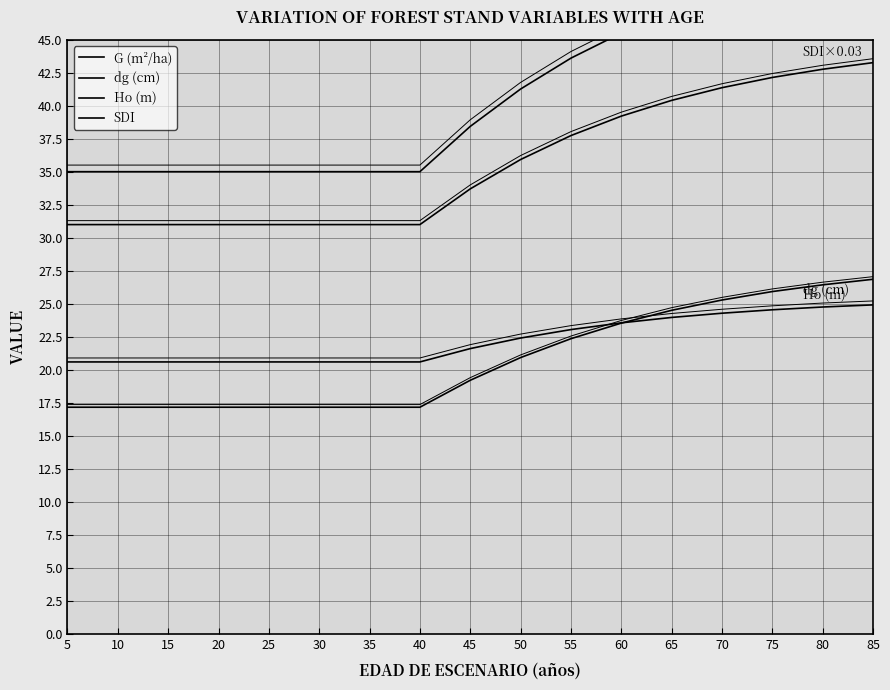

List the series in order of their peak value, highest first.

G (m²/ha), SDI, Ho (m), dg (cm)